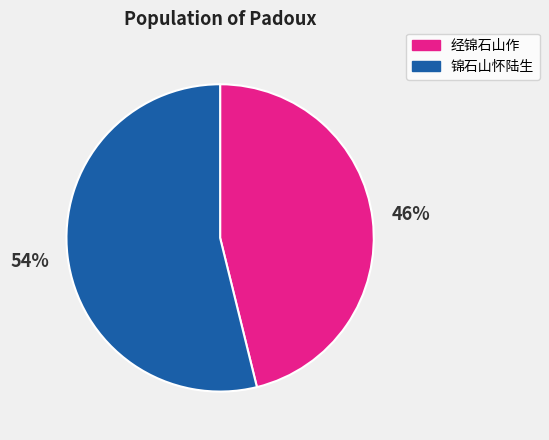

What is the smallest slice in the pie chart?

经锦石山作